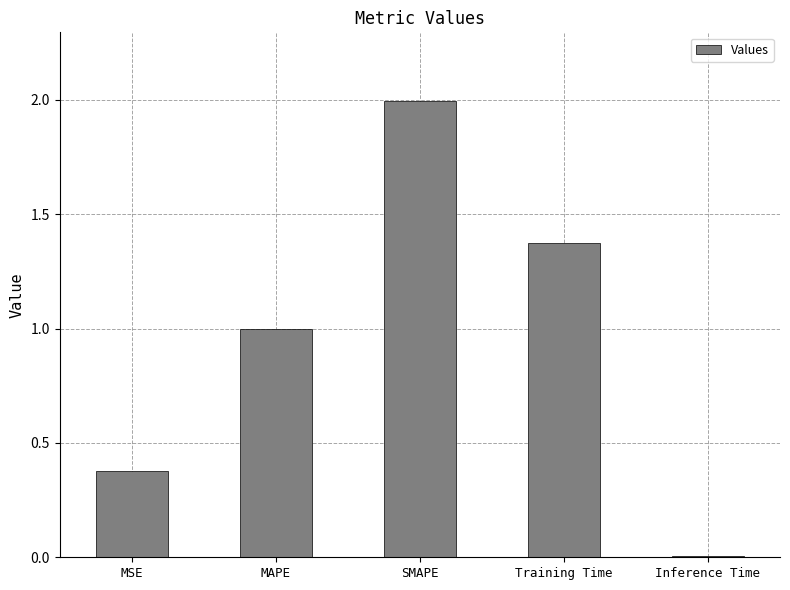

Read the value at SMAPE.

2.0